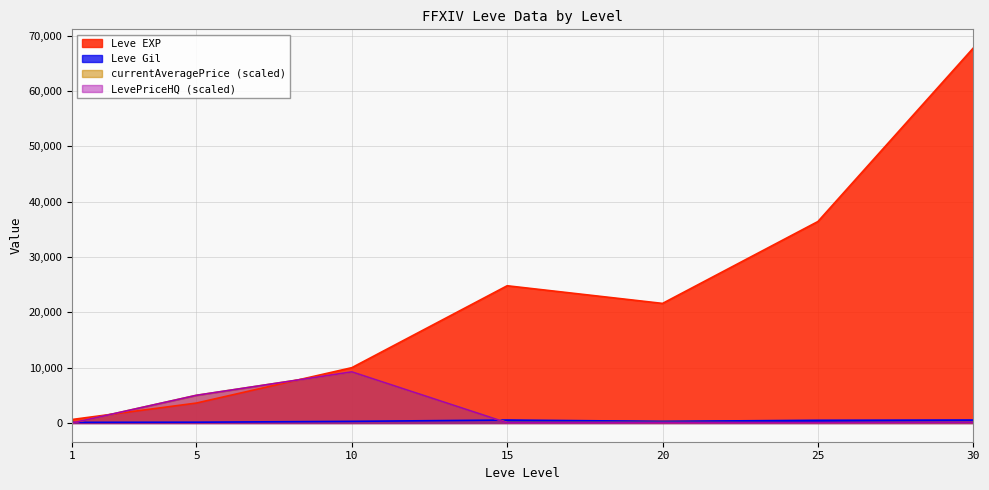

At which category does LevePriceHQ reach its first local peak?

10